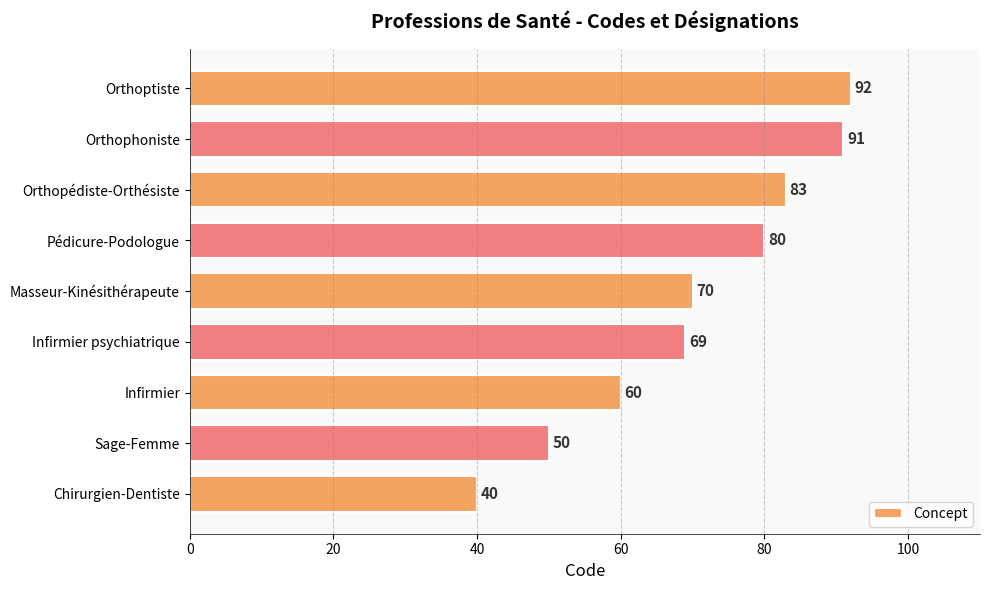

Reading bottom to top, extract all data points from this chart.

Chirurgien-Dentiste=40	Sage-Femme=50	Infirmier=60	Infirmier psychiatrique=69	Masseur-Kinésithérapeute=70	Pédicure-Podologue=80	Orthopédiste-Orthésiste=83	Orthophoniste=91	Orthoptiste=92